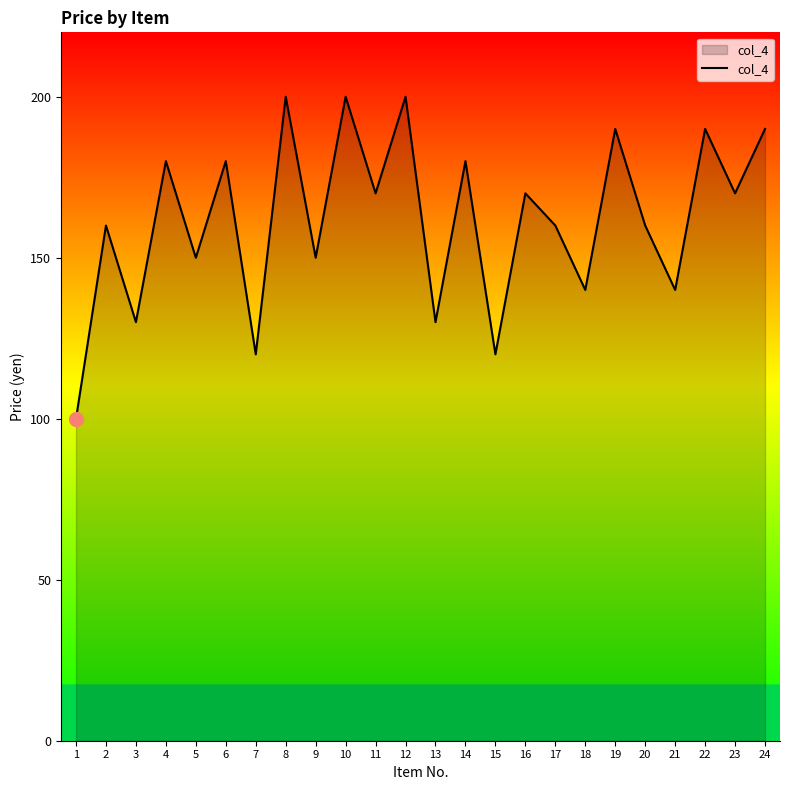

The value at 6 is 267. True or false?

False